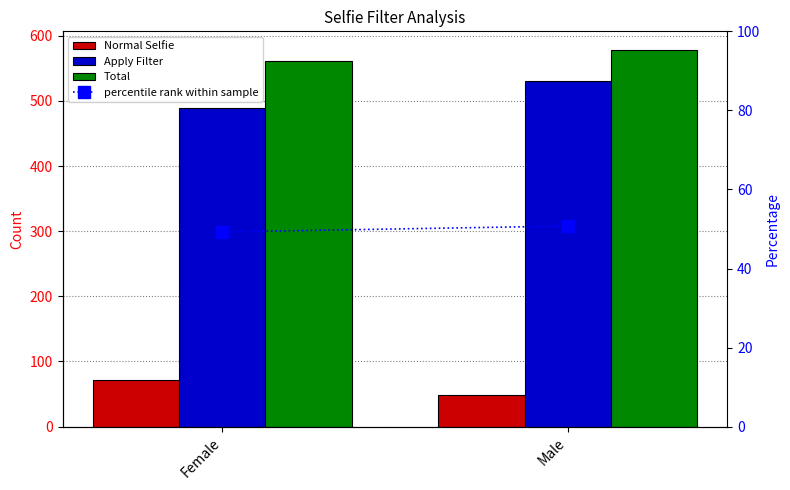

The value of Normal Selfie at Male is 66.7. True or false?

False